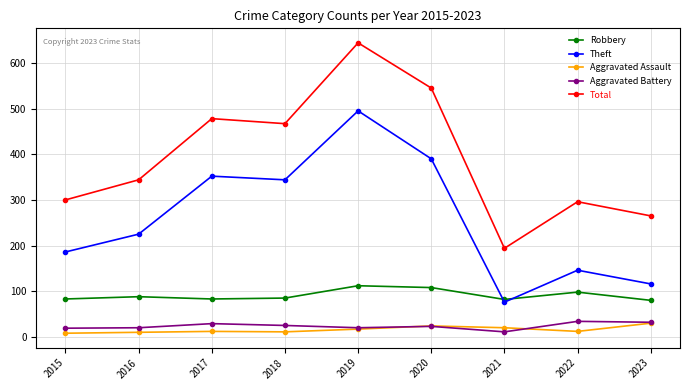

What is the total value across all series at 2019?

1288